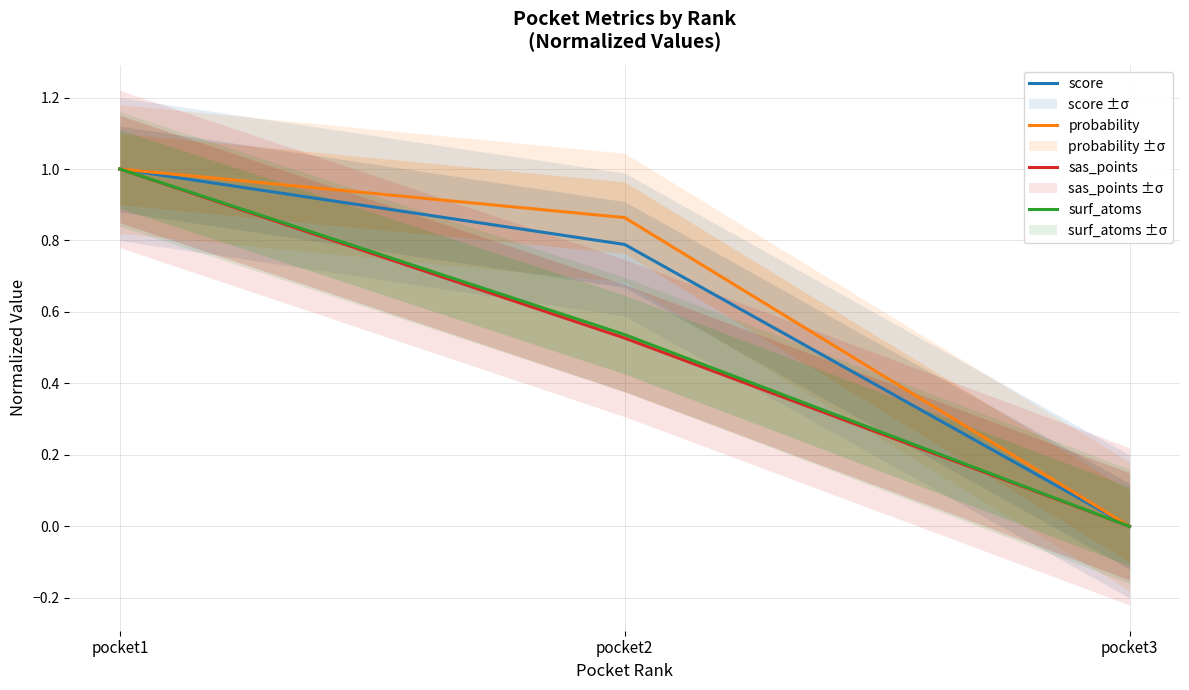

The probability series shows 0.0 at pocket3. True or false?

True